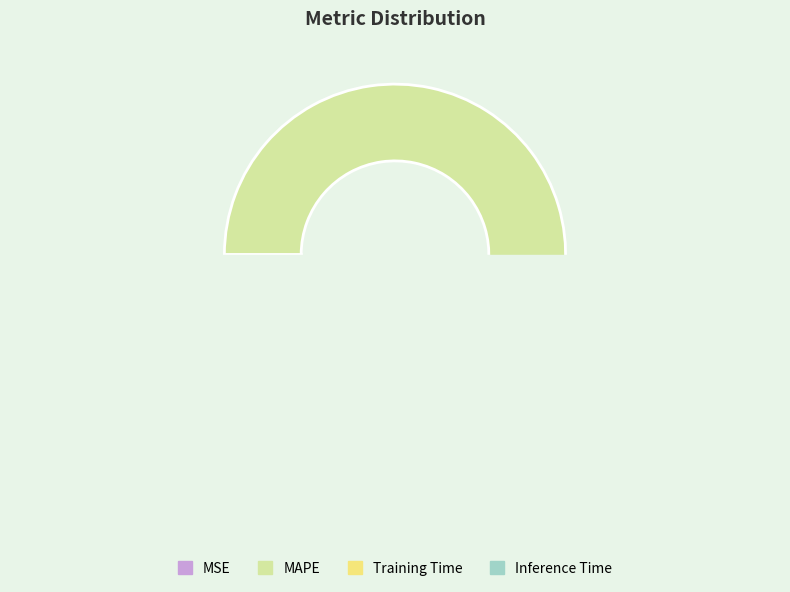

To the nearest percent, what portion does Inference Time represent?

9%